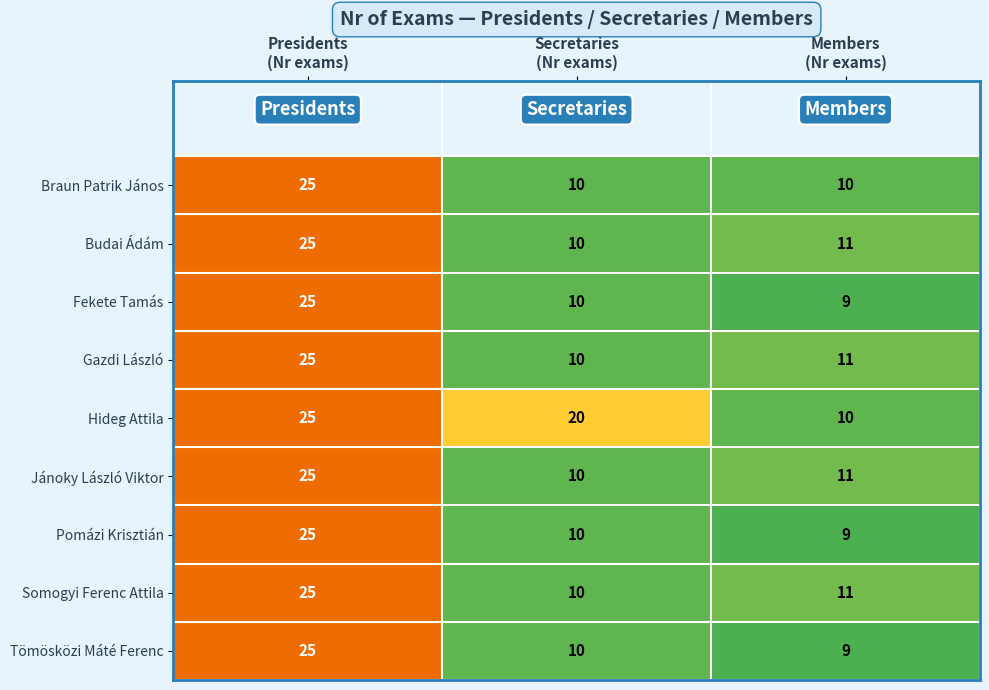

What is the lowest value of the Somogyi Ferenc Attila series?

10